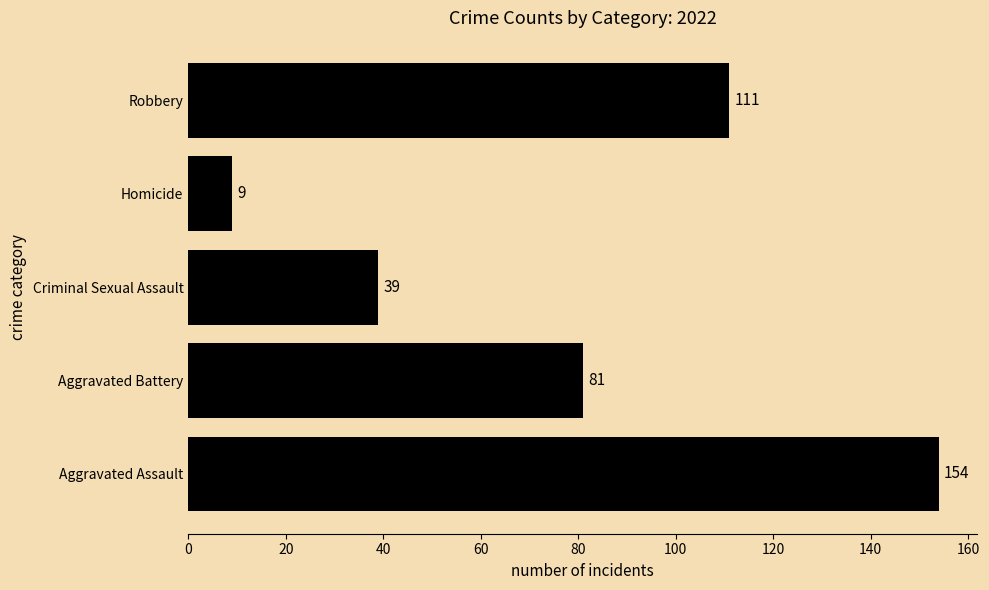

Count the values in the range 39 to 111.

3